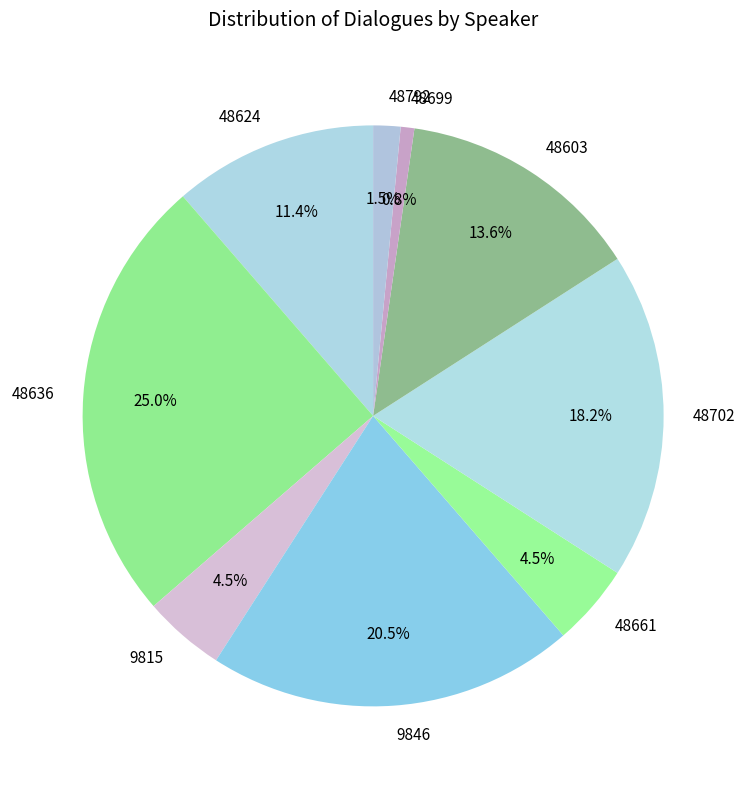

Is 9815 the majority of the pie?

No